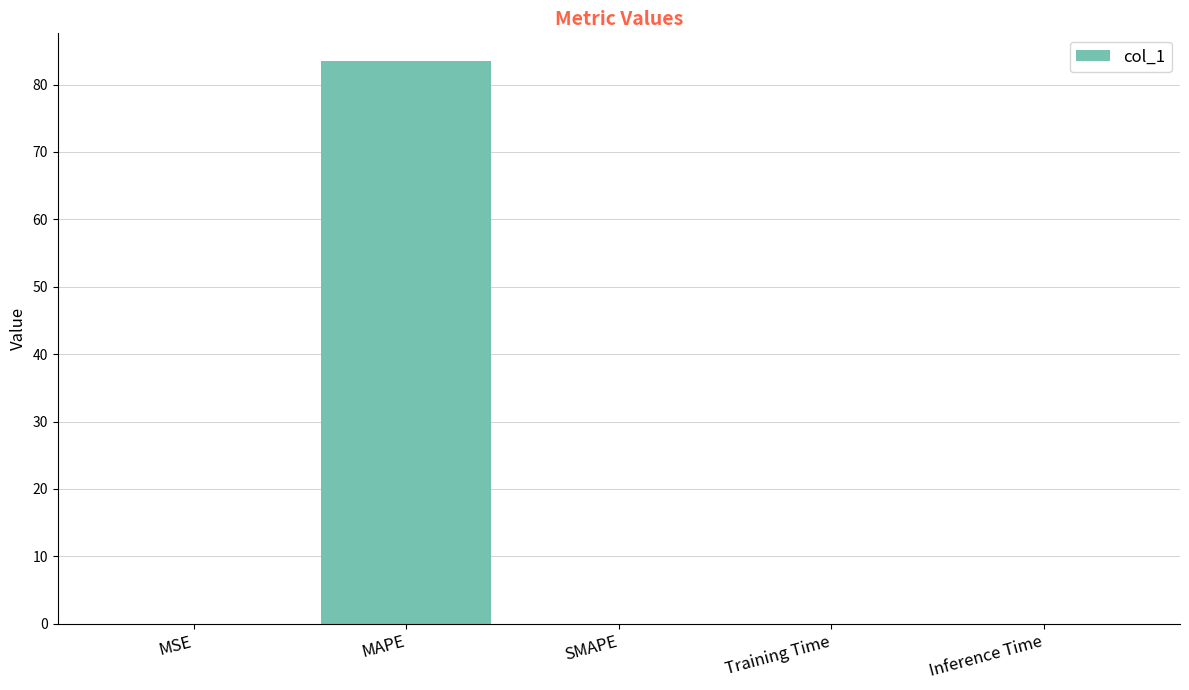

What is the maximum value shown in the chart?

83.4